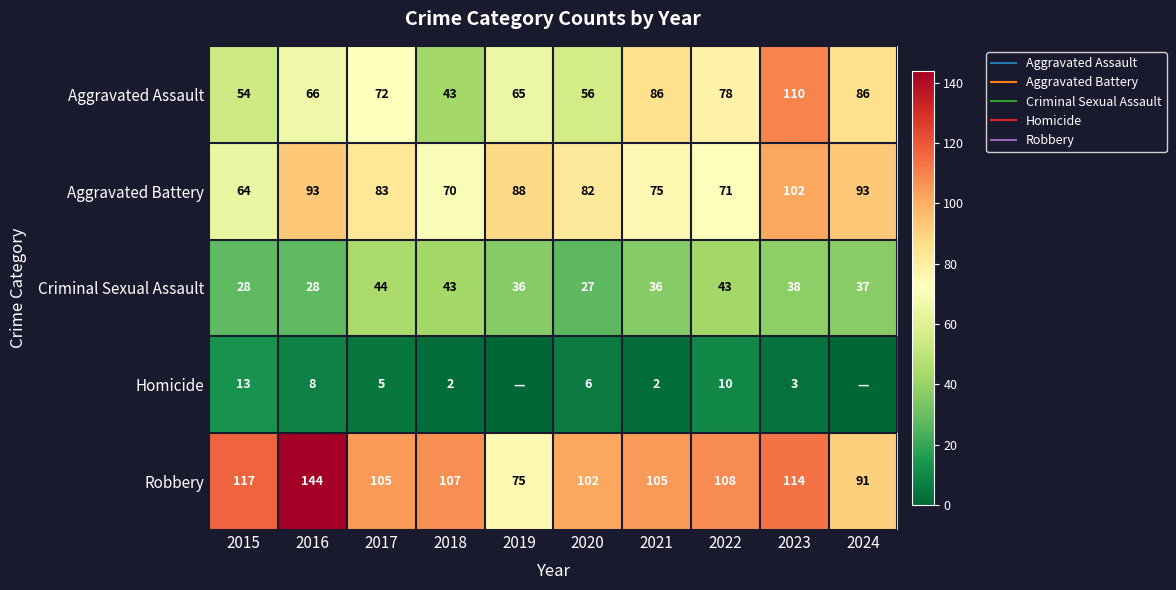

At which label does Robbery first exceed 107?

2015